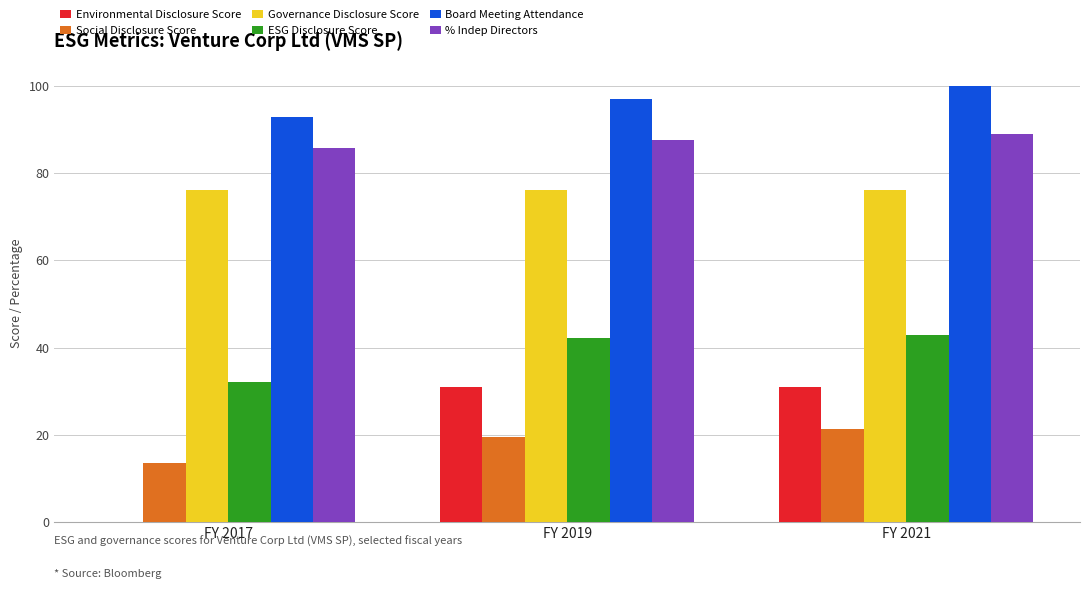

How many data points does each series have?

3